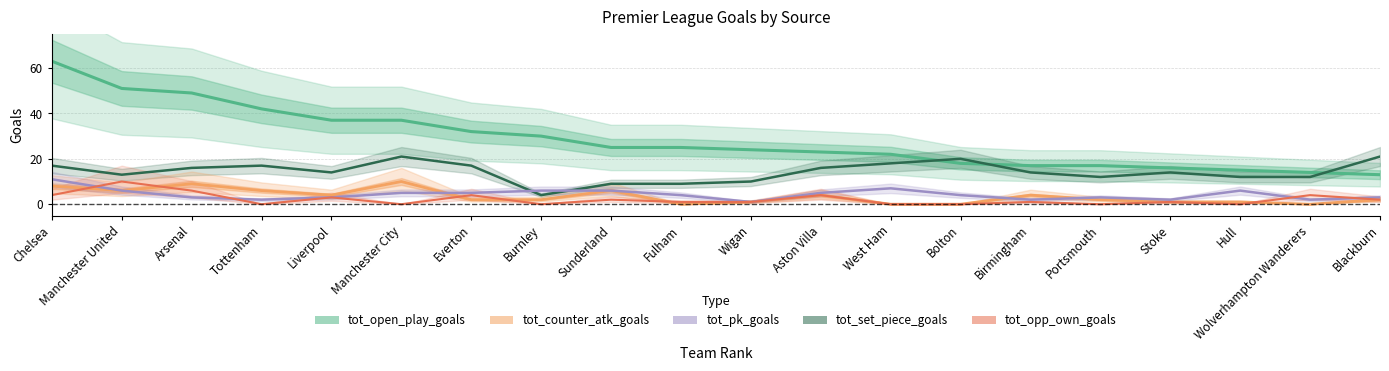

Reading left to right, extract all data points from this chart.

tot_open_play_goals: Chelsea=63	Manchester United=51	Arsenal=49	Tottenham=42	Liverpool=37	Manchester City=37	Everton=32	Burnley=30	Sunderland=25	Fulham=25	Wigan=24	Aston Villa=23	West Ham=22	Bolton=18	Birmingham=17	Portsmouth=17	Stoke=16	Hull=15	Wolverhampton Wanderers=14	Blackburn=13
tot_set_piece_goals: Chelsea=17	Manchester United=13	Arsenal=16	Tottenham=17	Liverpool=14	Manchester City=21	Everton=17	Burnley=4	Sunderland=9	Fulham=9	Wigan=10	Aston Villa=16	West Ham=18	Bolton=20	Birmingham=14	Portsmouth=12	Stoke=14	Hull=12	Wolverhampton Wanderers=12	Blackburn=21
tot_counter_atk_goals: Chelsea=8	Manchester United=6	Arsenal=9	Tottenham=6	Liverpool=4	Manchester City=10	Everton=2	Burnley=2	Sunderland=6	Fulham=0	Wigan=1	Aston Villa=4	West Ham=0	Bolton=0	Birmingham=4	Portsmouth=2	Stoke=1	Hull=1	Wolverhampton Wanderers=0	Blackburn=2
tot_pk_goals: Chelsea=11	Manchester United=6	Arsenal=3	Tottenham=2	Liverpool=3	Manchester City=5	Everton=5	Burnley=6	Sunderland=6	Fulham=4	Wigan=1	Aston Villa=5	West Ham=7	Bolton=4	Birmingham=2	Portsmouth=3	Stoke=2	Hull=6	Wolverhampton Wanderers=2	Blackburn=3
tot_opp_own_goals: Chelsea=4	Manchester United=10	Arsenal=6	Tottenham=0	Liverpool=3	Manchester City=0	Everton=4	Burnley=0	Sunderland=2	Fulham=1	Wigan=1	Aston Villa=4	West Ham=0	Bolton=0	Birmingham=1	Portsmouth=0	Stoke=1	Hull=0	Wolverhampton Wanderers=4	Blackburn=2